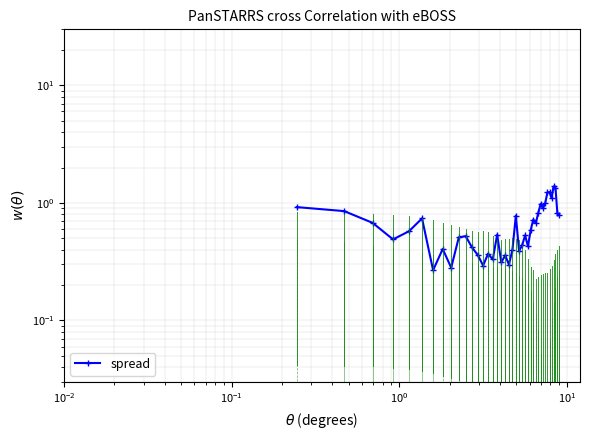

What is the sum of all values?

26.1